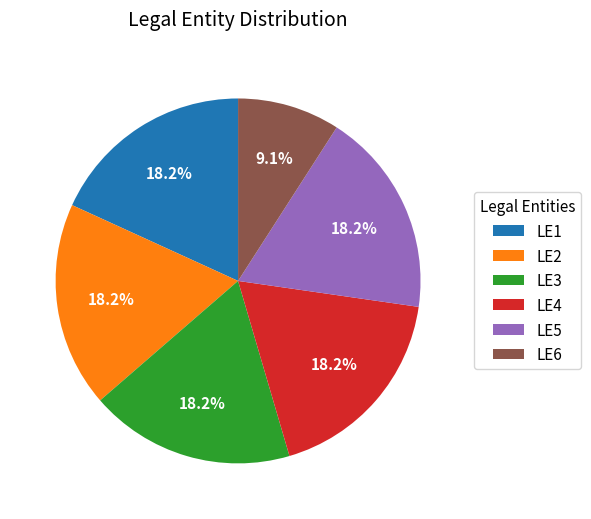

Is it true that LE1 is 18% of the pie?

True